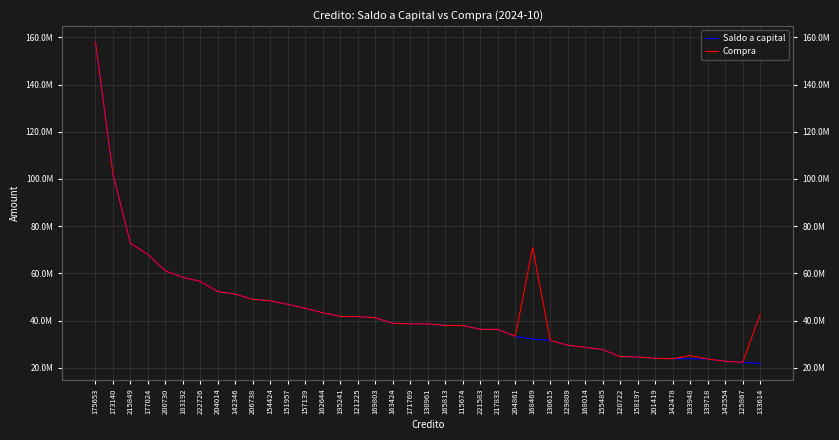

Where is the first local minimum for Compra?

204861